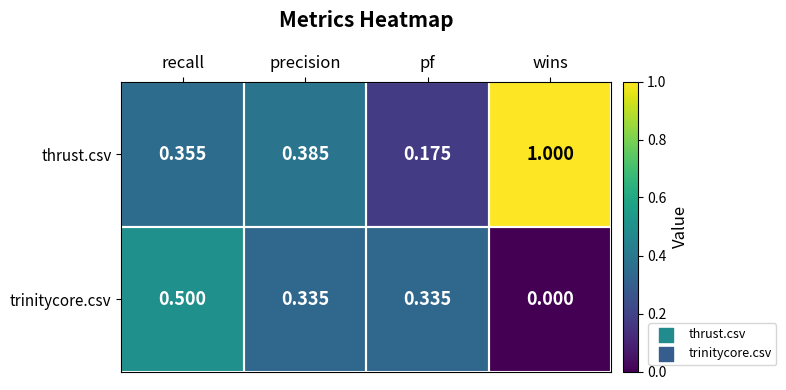

Which series has the largest total across all categories?

thrust.csv